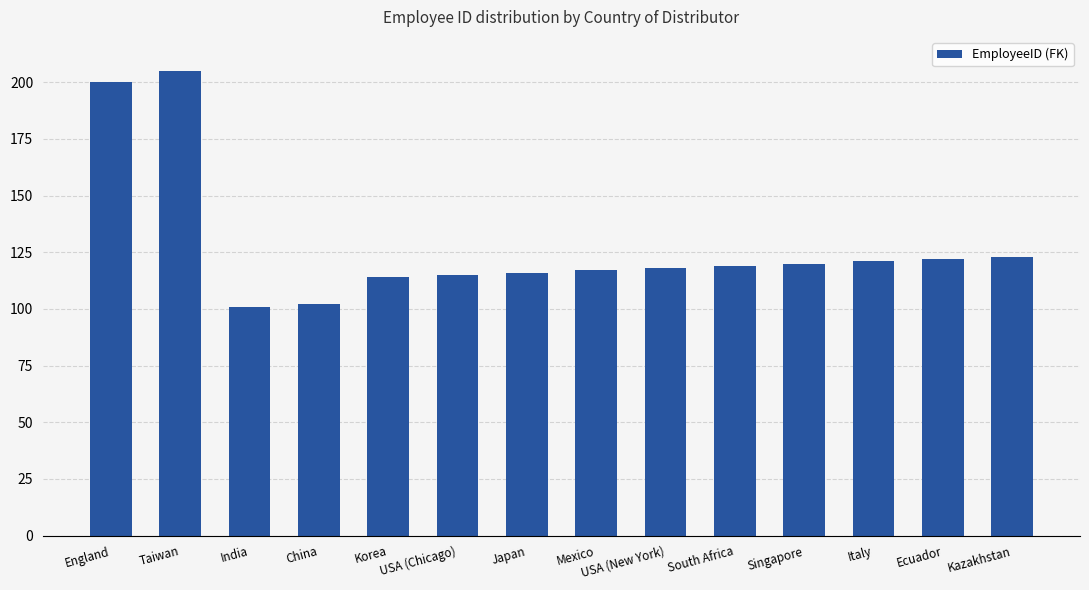

The value at England is 277. True or false?

False